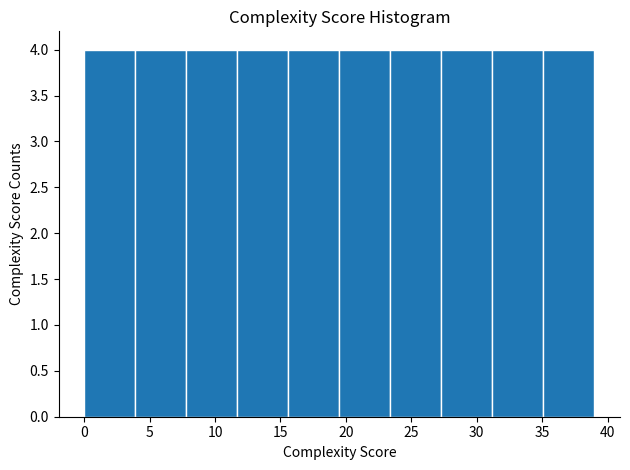

What is the height of the bar covering 23.4 to 27.3 on the x-axis? Neither the bar edges nor the heights are printed on the chart, so give them approximately, as read against the axes.

4